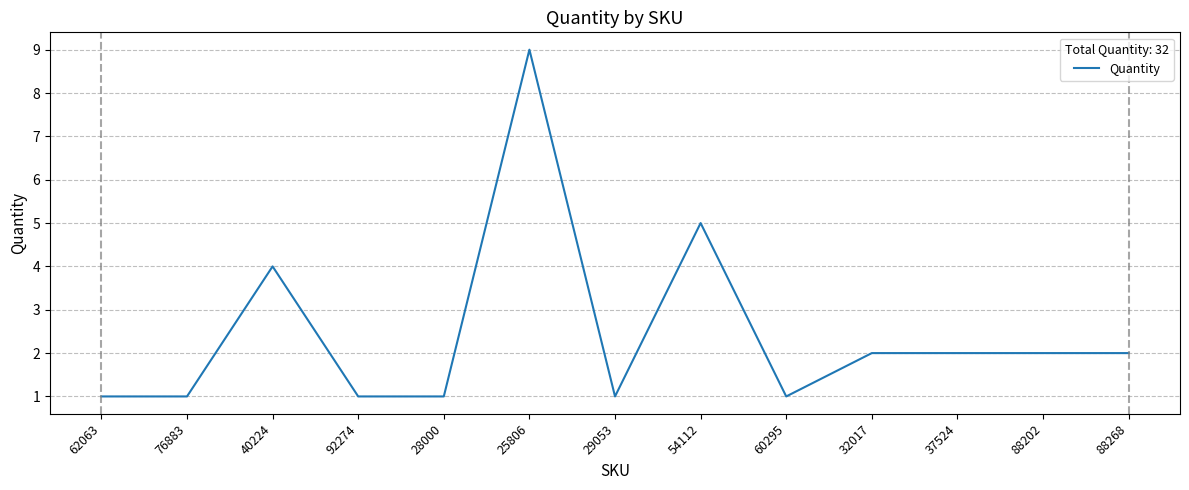

True or false: the data shows 8 at 54112.

False